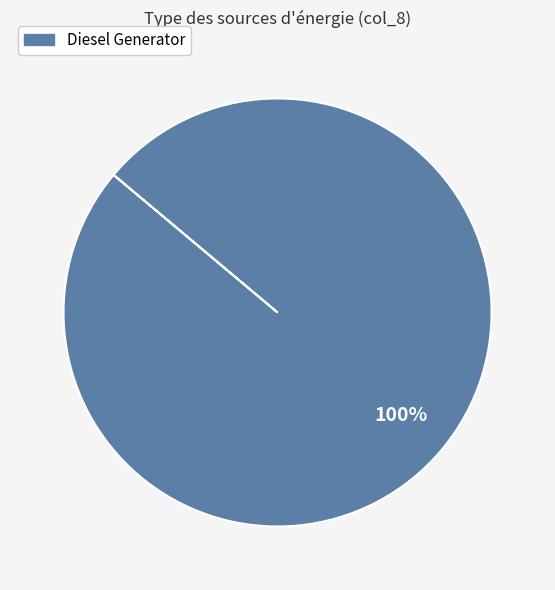

To the nearest percent, what portion does Diesel Generator represent?

100%